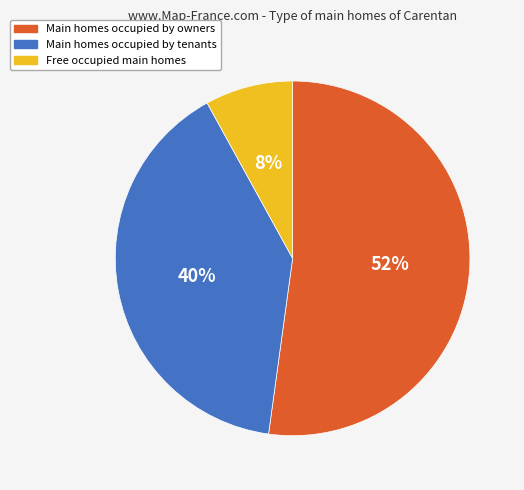

Is it true that Main homes occupied by owners is 46% of the pie?

False